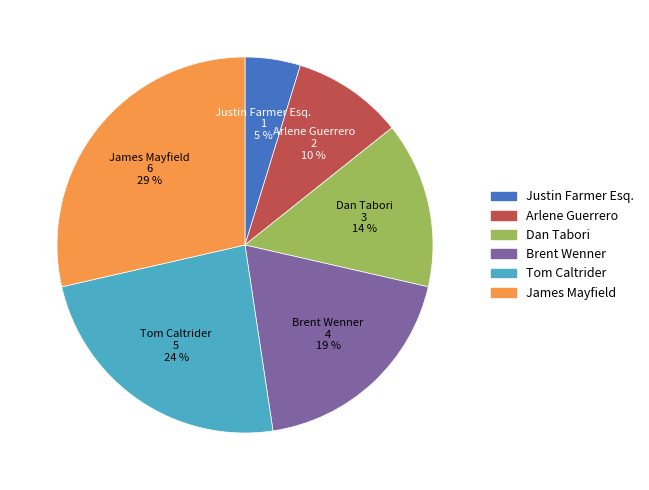

Combined, do Tom Caltrider and Dan Tabori account for over 50%?

No